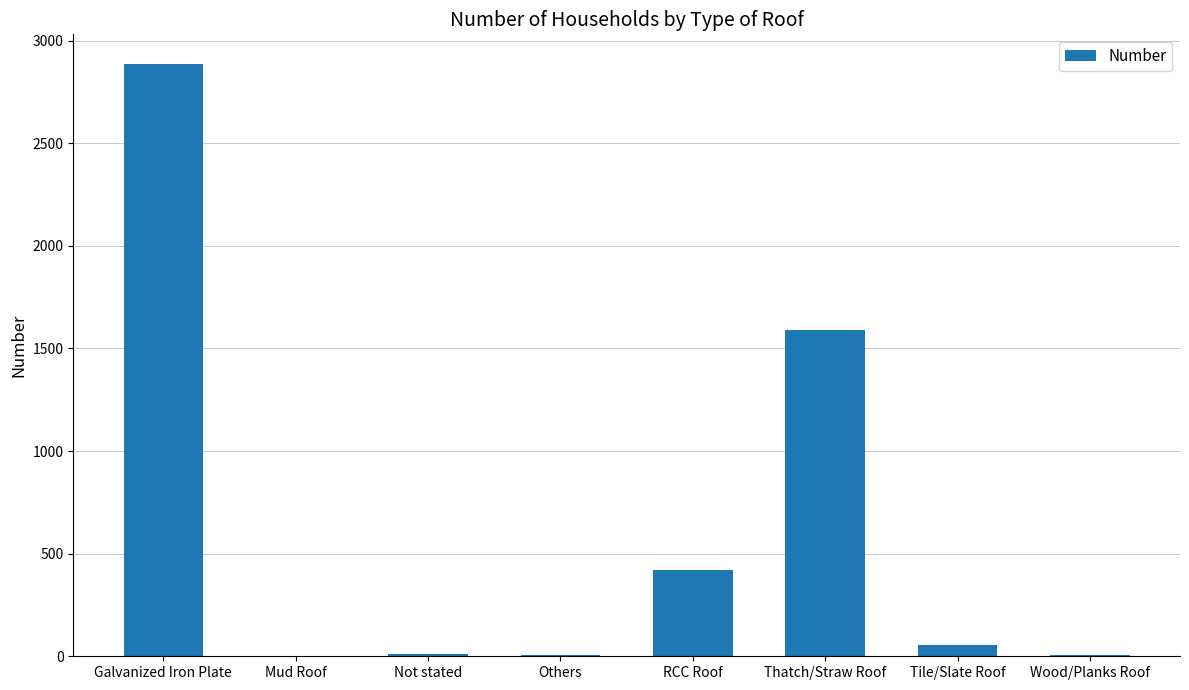

What is the difference between the values at Not stated and Wood/Planks Roof?

5